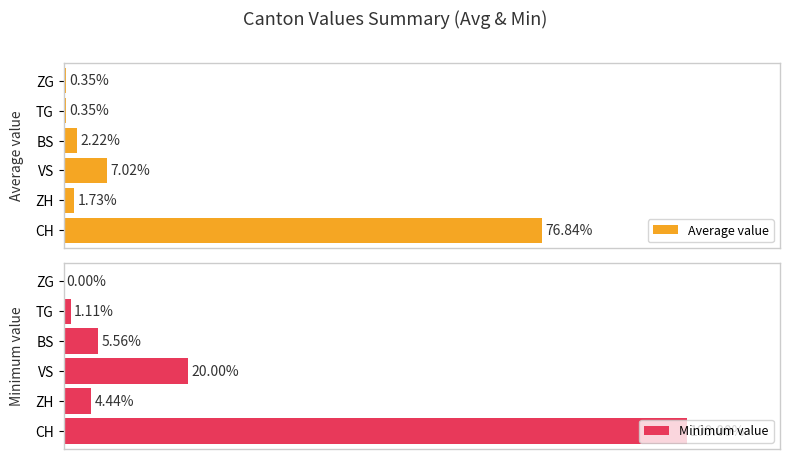

Which series has the largest range (max minus min)?

Minimum value